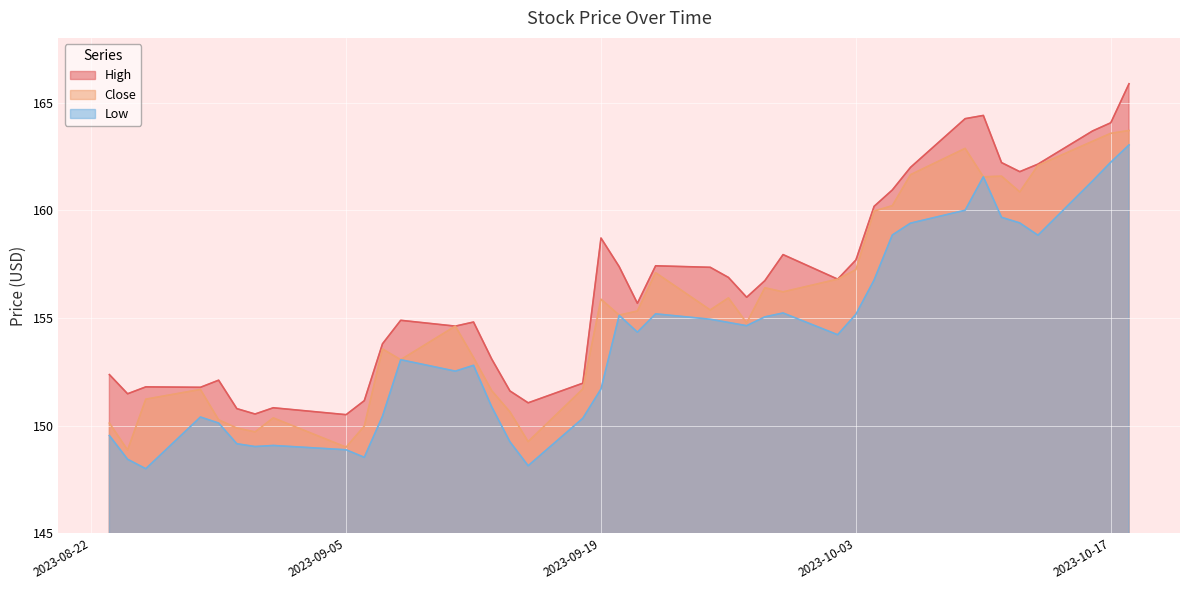

The High series shows 163.7 at 2023-10-16. True or false?

True